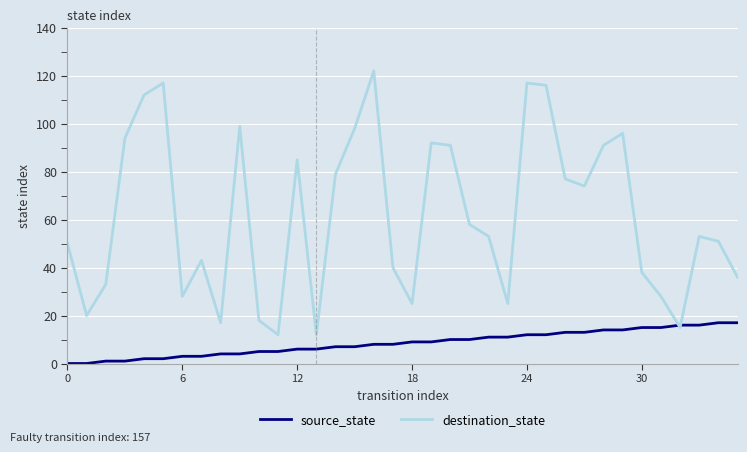

In destination_state, how many points are lower than both neighbors (excluding endpoints)?

9